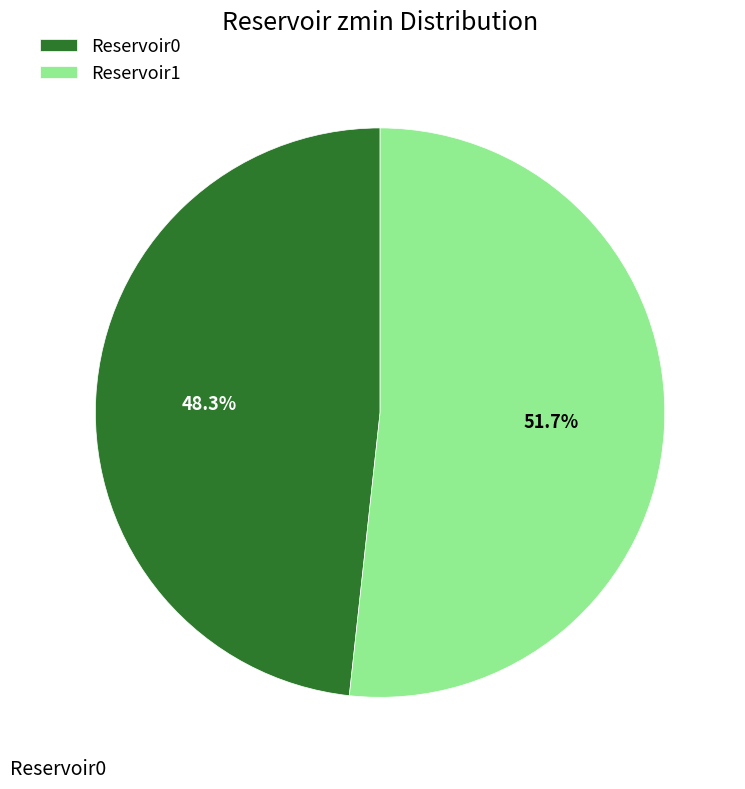

Does Reservoir0 account for over 50% of the chart?

No